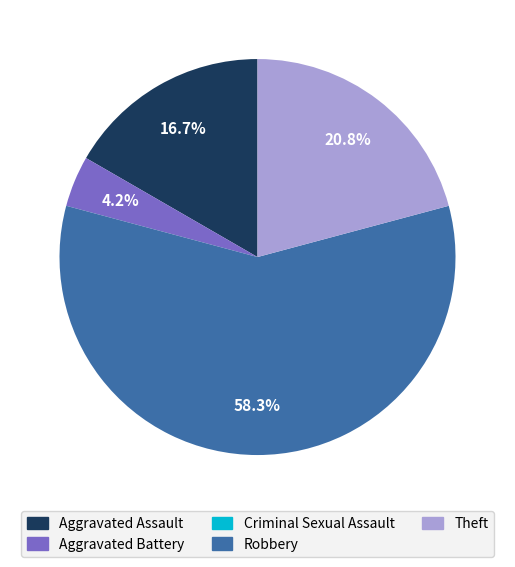

Is there any slice that represents more than half of the pie?

Yes